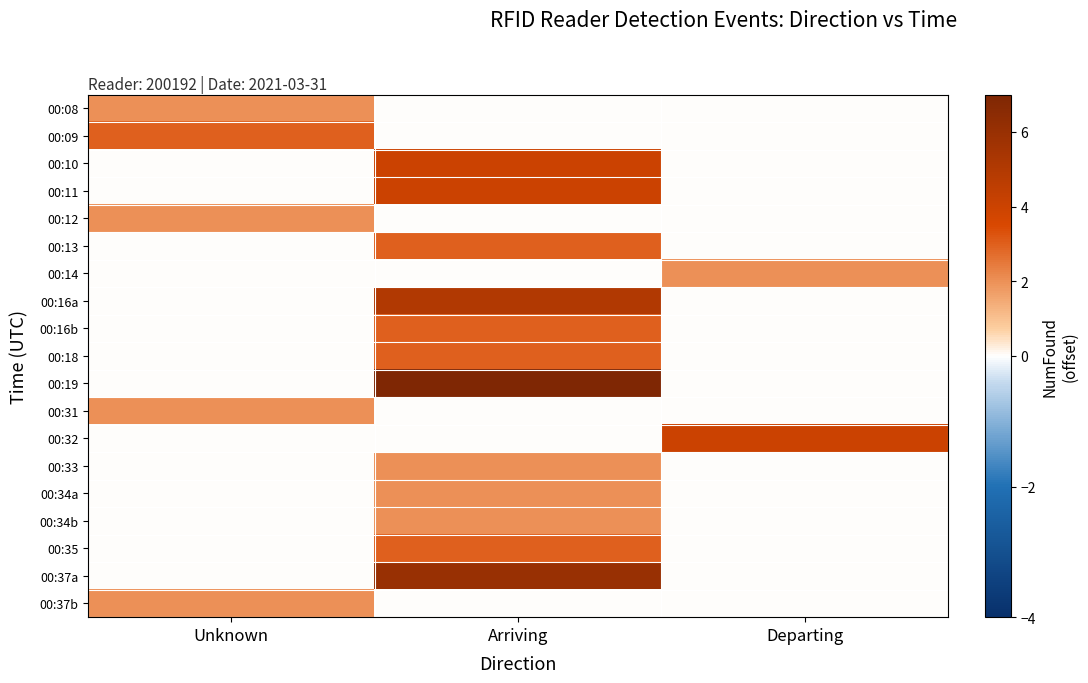

What is the difference between the highest and lowest values at Unknown?

3